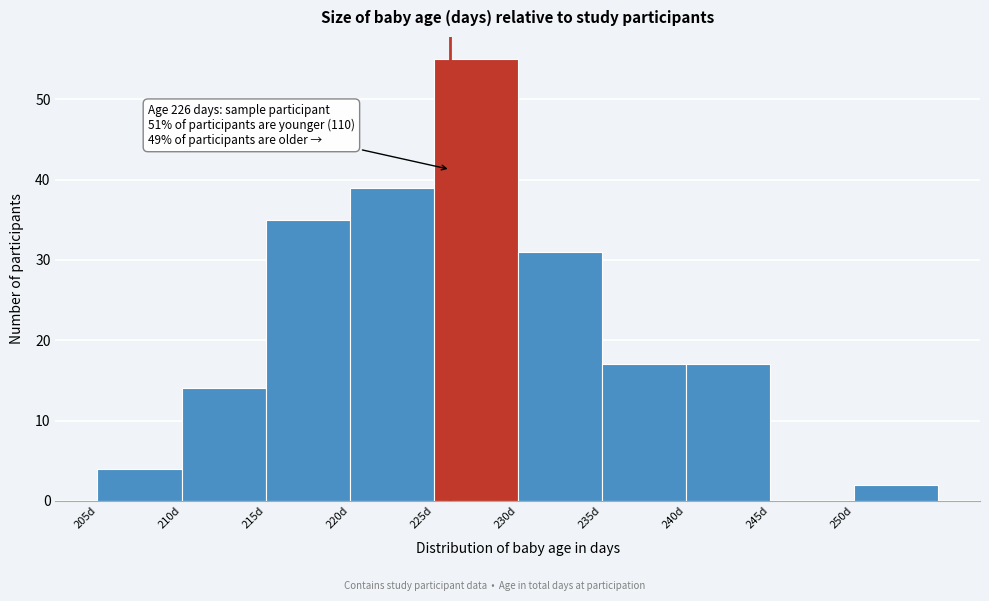

Which range on the x-axis has the tallest bar?

225 to 230